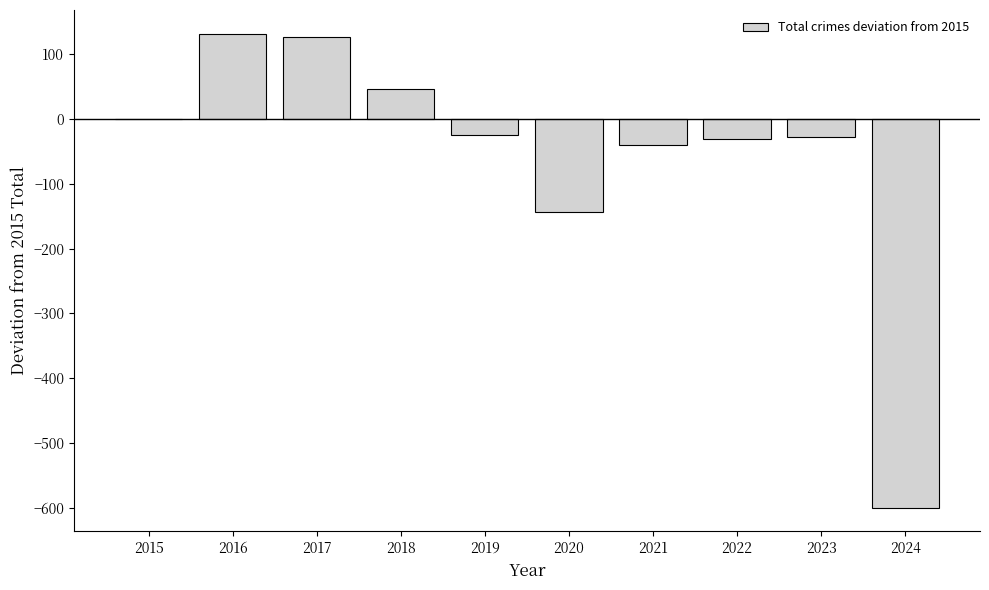

What is the sum of all values?

-561